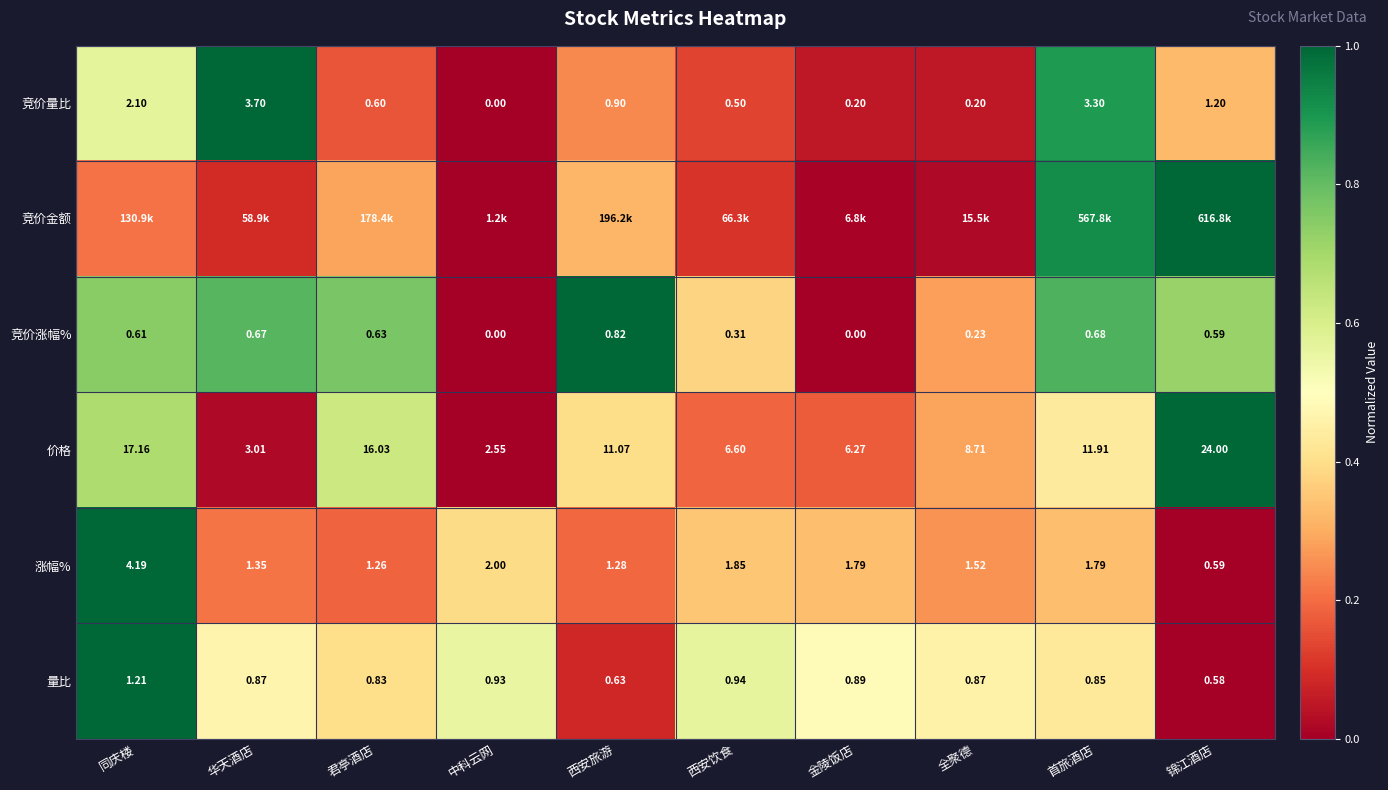

Which category has the highest value in the 价格 series?

锦江酒店